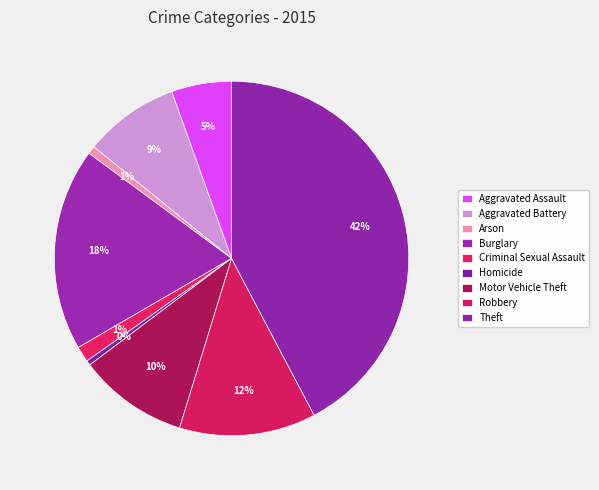

What is the largest slice in the pie chart?

Theft